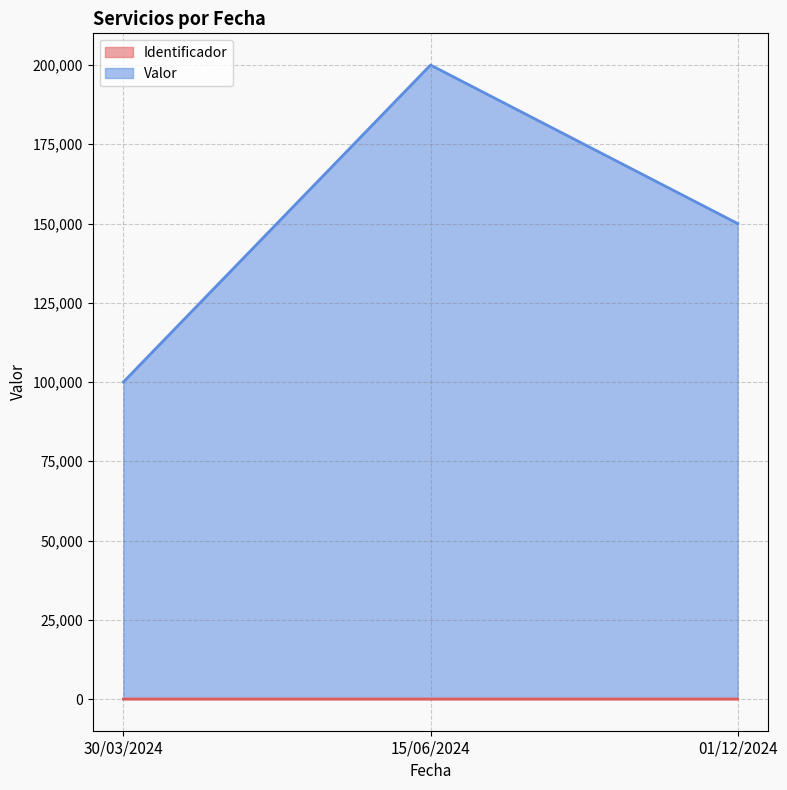

What is the label of the 2nd point from the left?

15/06/2024